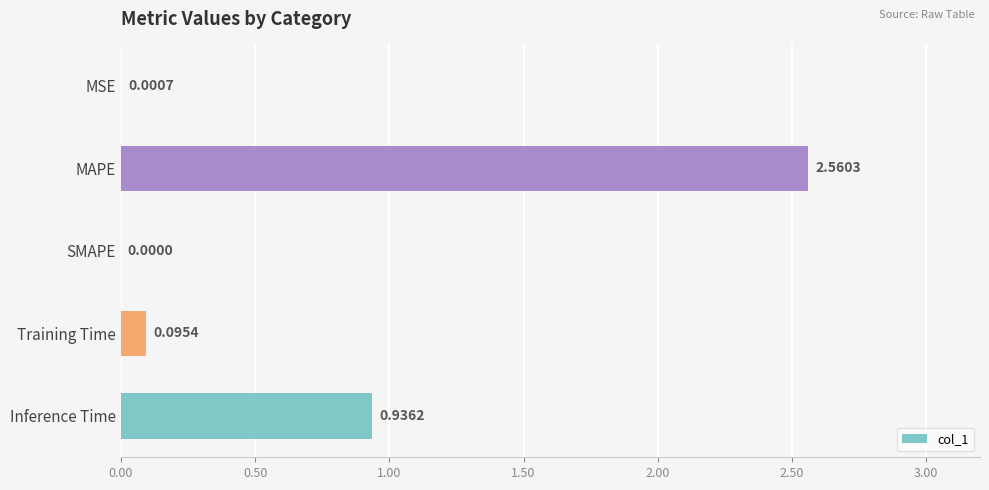

What is the change in value from SMAPE to Training Time?

+0.1